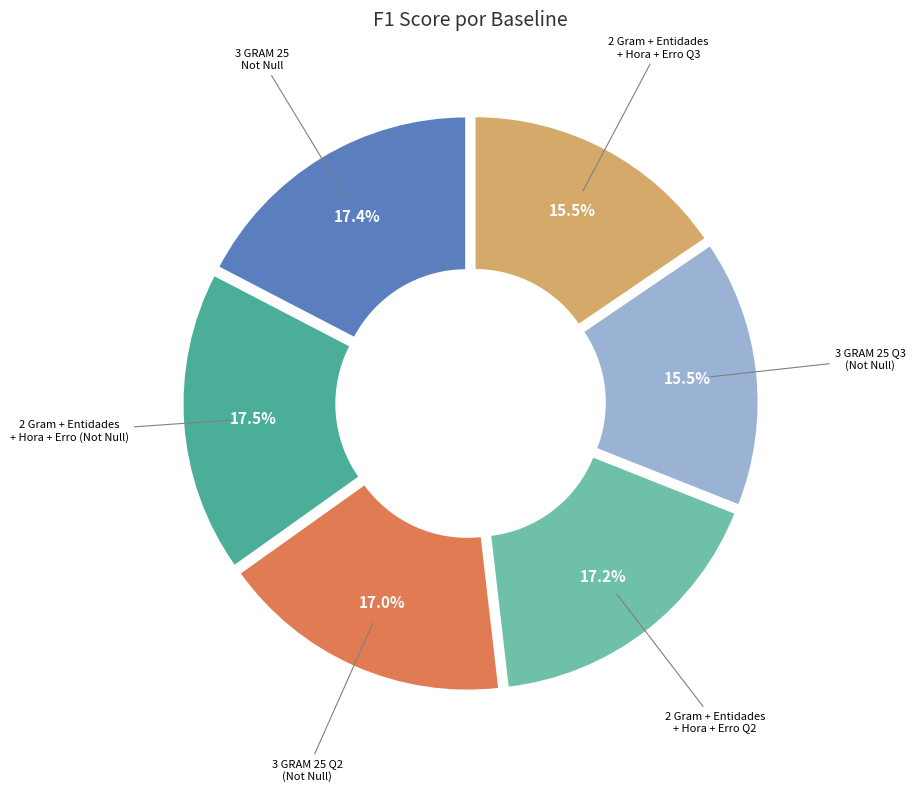

How many slices are in this pie chart?

6